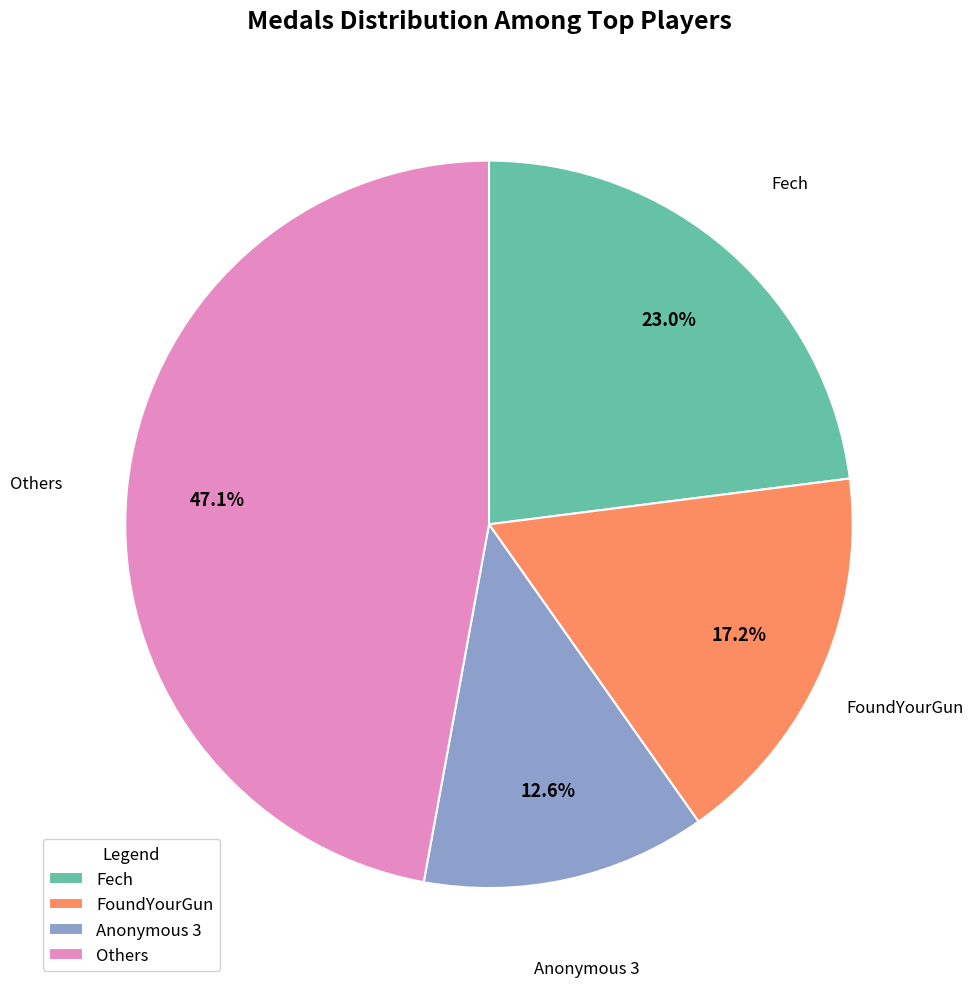

How many segments does this pie chart have?

4